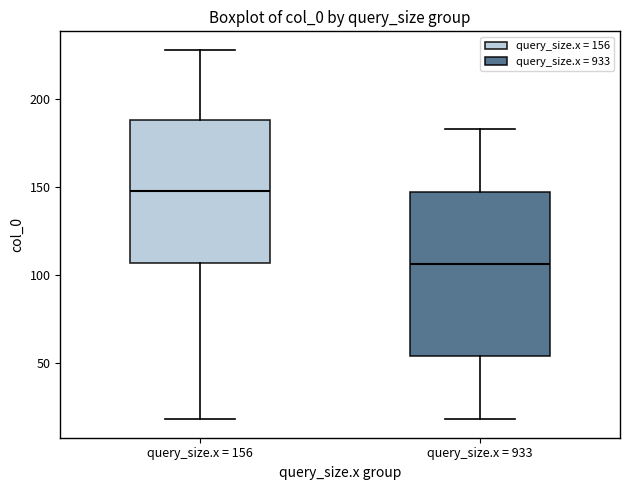

Reading left to right, read every box against the y-axis: the position of its median line, the range the box covers, and the ends of its whiskers. The values are not printed on the chart, so give them approximately, as read against the axis.

query_size.x = 156: median 150, box 105 to 190, whiskers 20 to 230
query_size.x = 933: median 105, box 55 to 145, whiskers 20 to 185